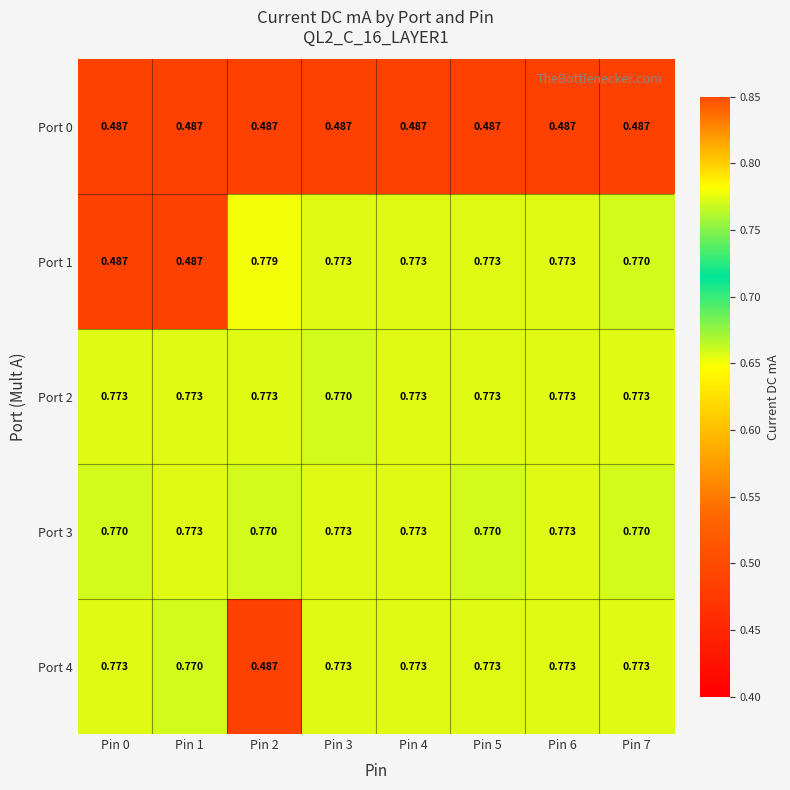

Is the value of Port 0 at Pin 2 greater than the value of Port 2 at Pin 1?

No